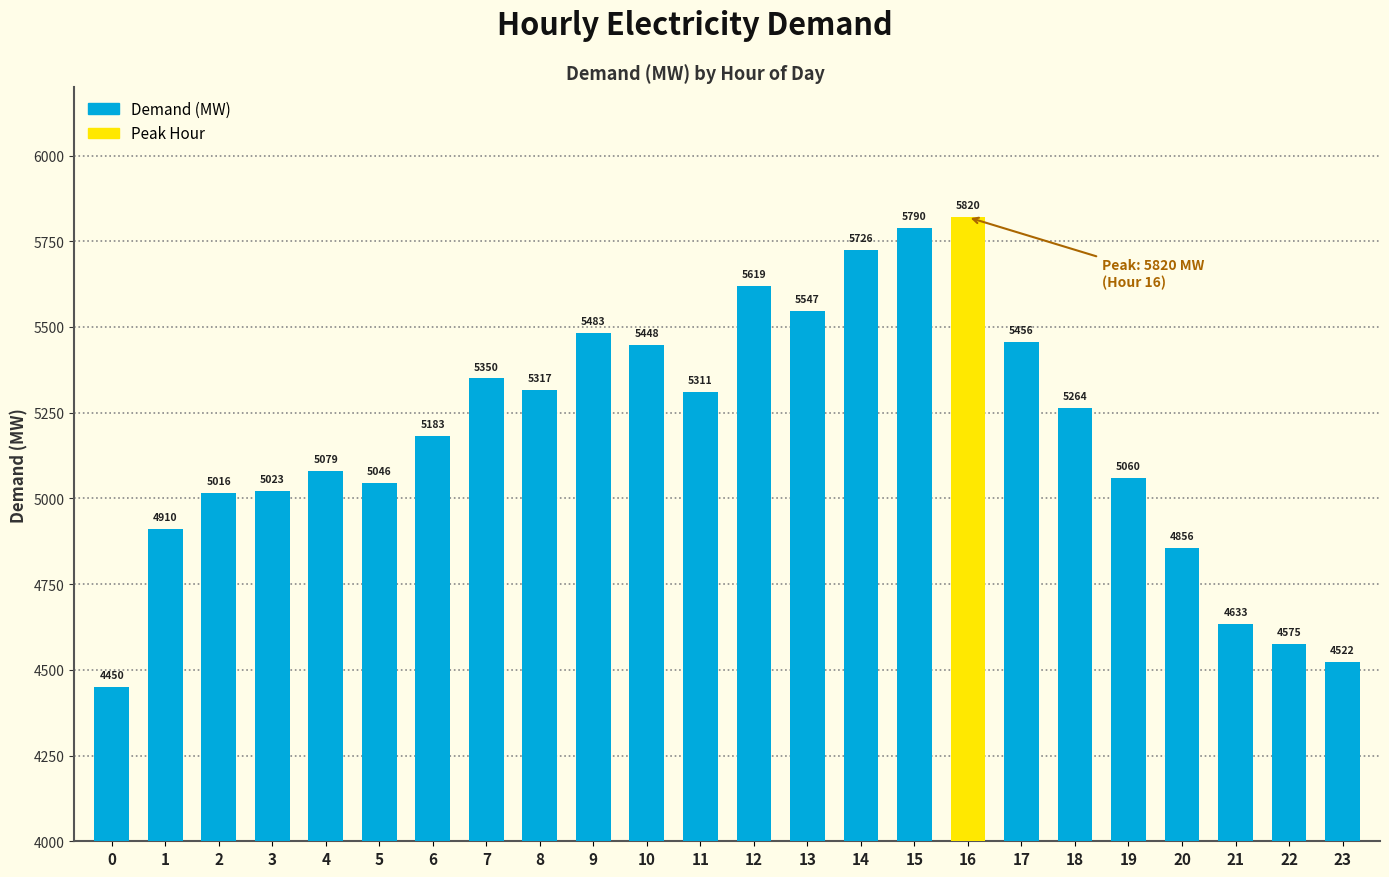

What is the change in value from 3 to 22?

-448